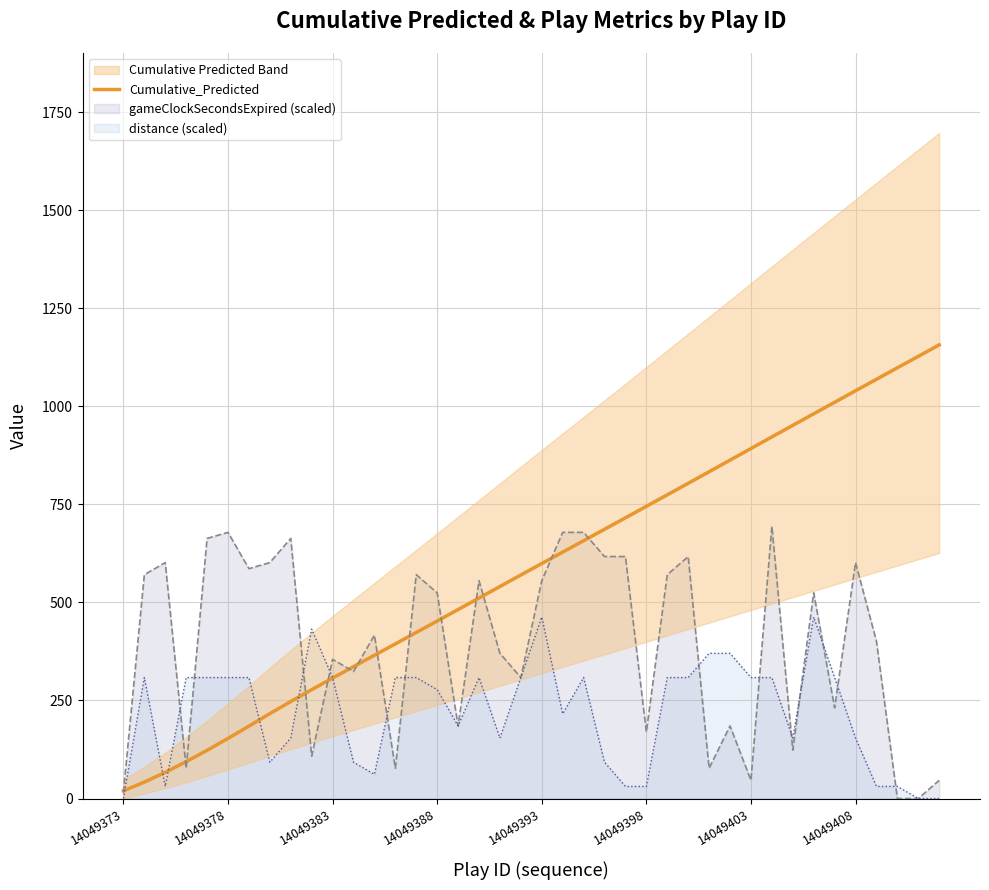

What is the label of the 1st point from the left?

14049373